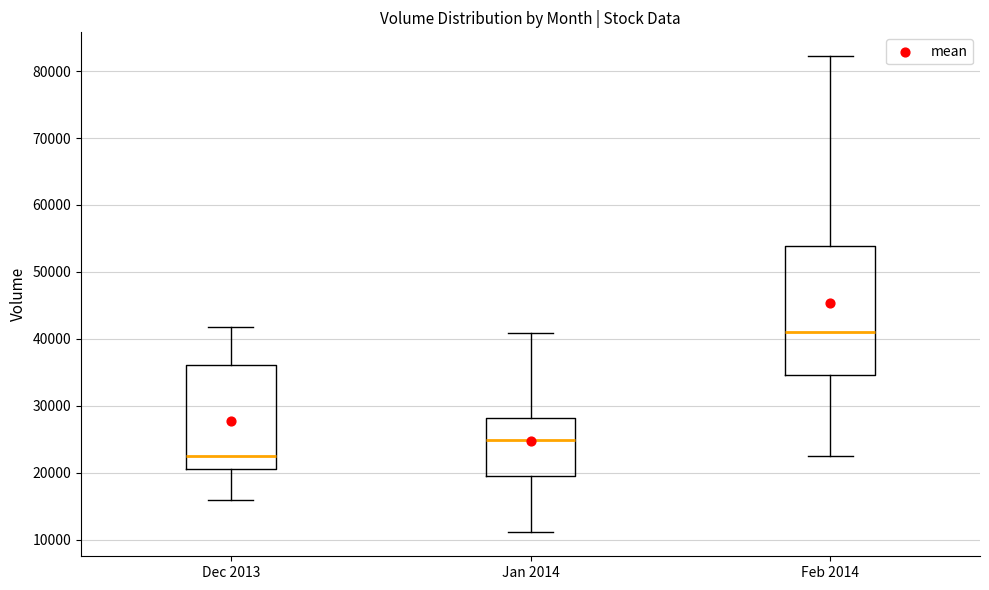

Reading left to right, read every box against the y-axis: the position of its median line, the range the box covers, and the ends of its whiskers. The values are not printed on the chart, so give them approximately, as read against the axis.

Dec 2013: median 22000, box 21000 to 36000, whiskers 16000 to 42000
Jan 2014: median 25000, box 20000 to 28000, whiskers 11000 to 41000
Feb 2014: median 41000, box 35000 to 54000, whiskers 22000 to 82000